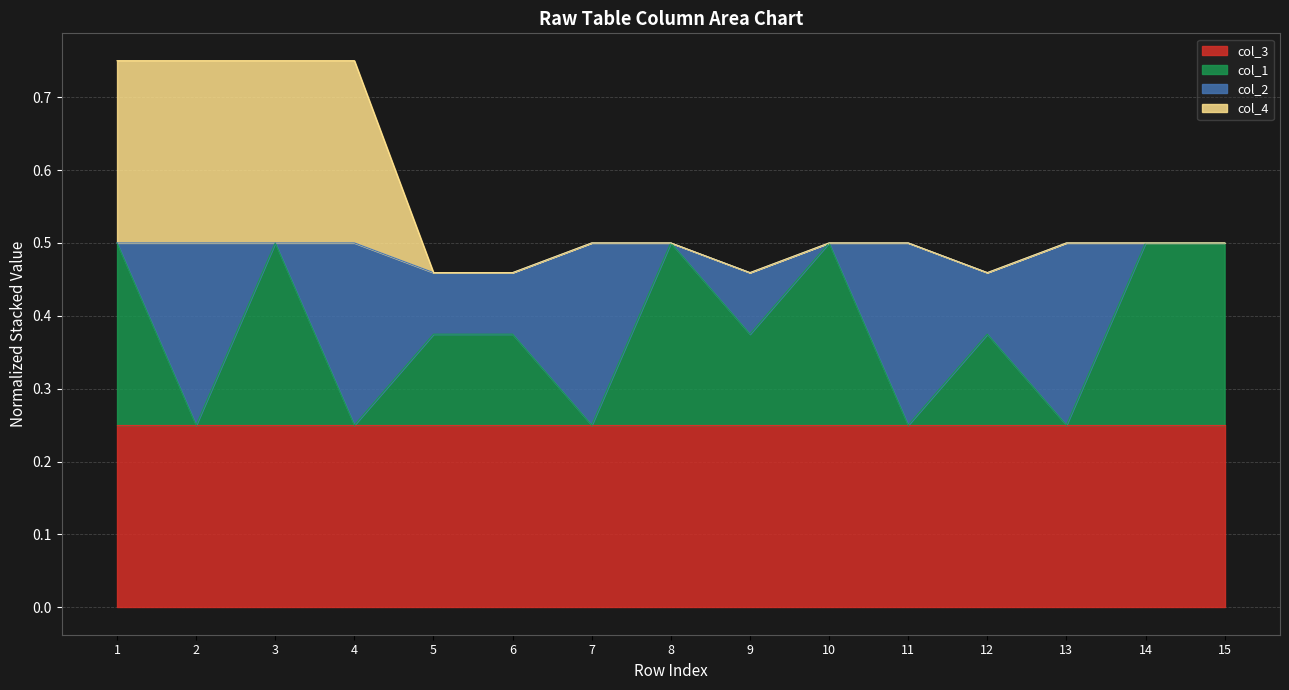

Which has a higher value, 5 or 11?

11